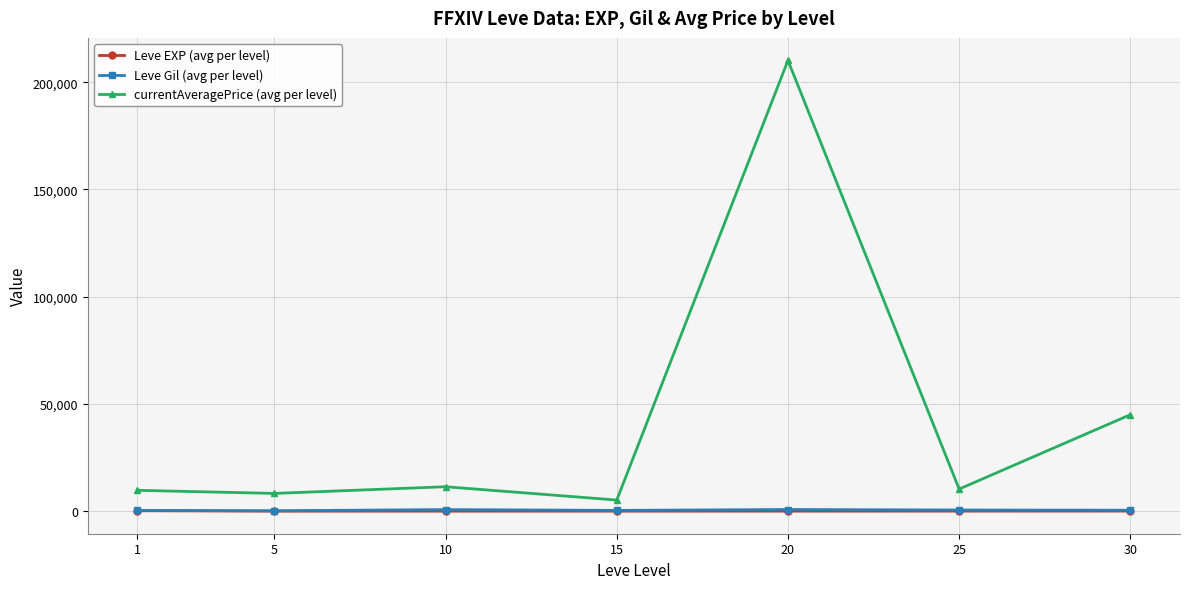

True or false: Leve Gil (avg per level) has more than 0 points higher than both neighbors.

True